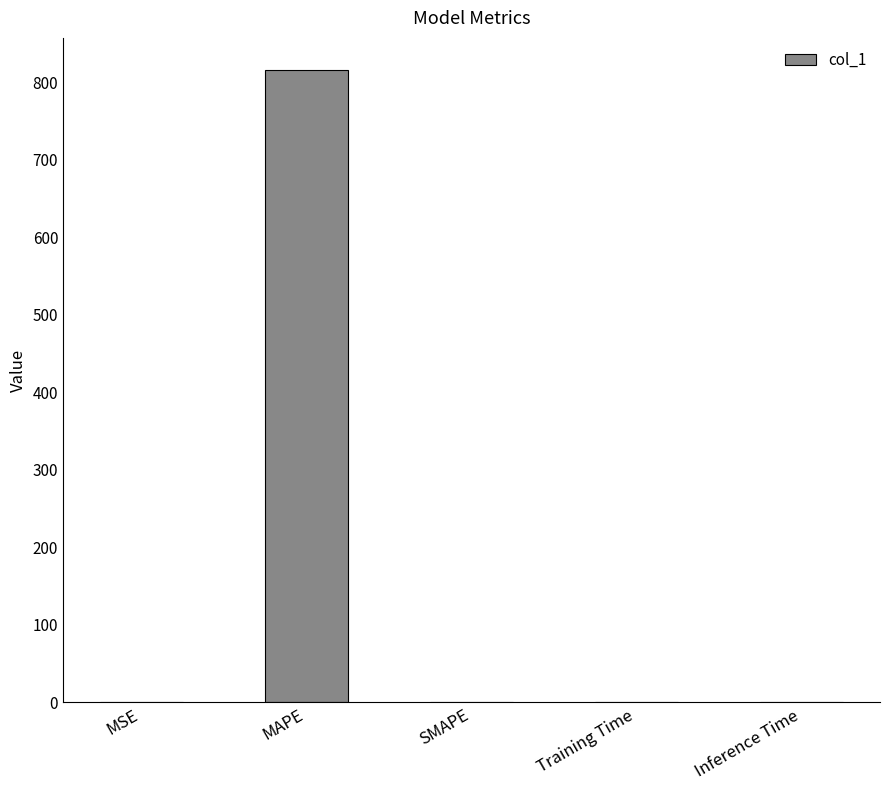

Which label corresponds to the largest value in the chart?

MAPE